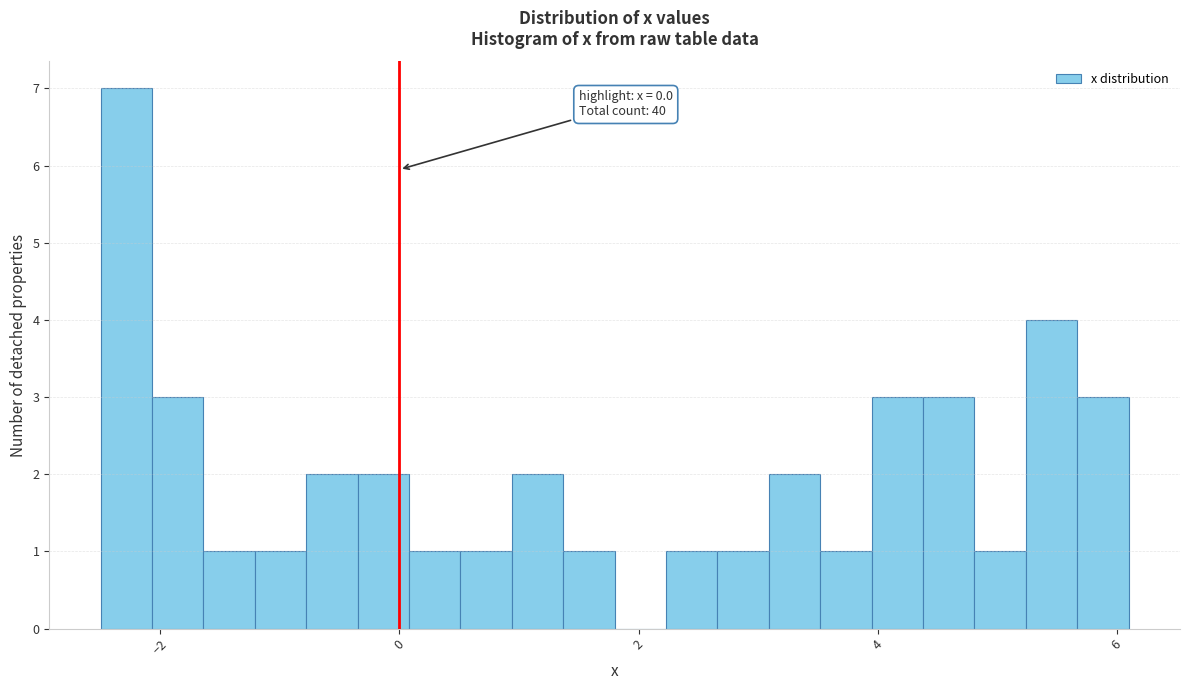

Around what value on the x-axis is the tallest bar? Give the approximate position of its centre, as read against the axis.

-2.2